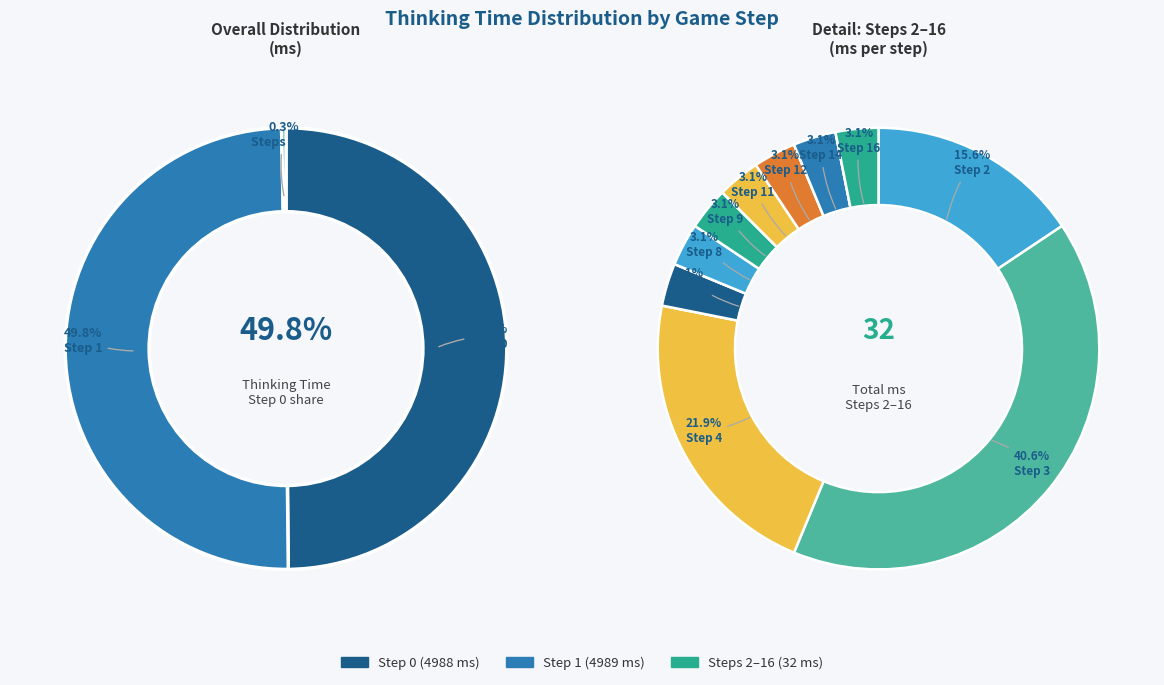

What is the largest slice in the pie chart?

Step 1